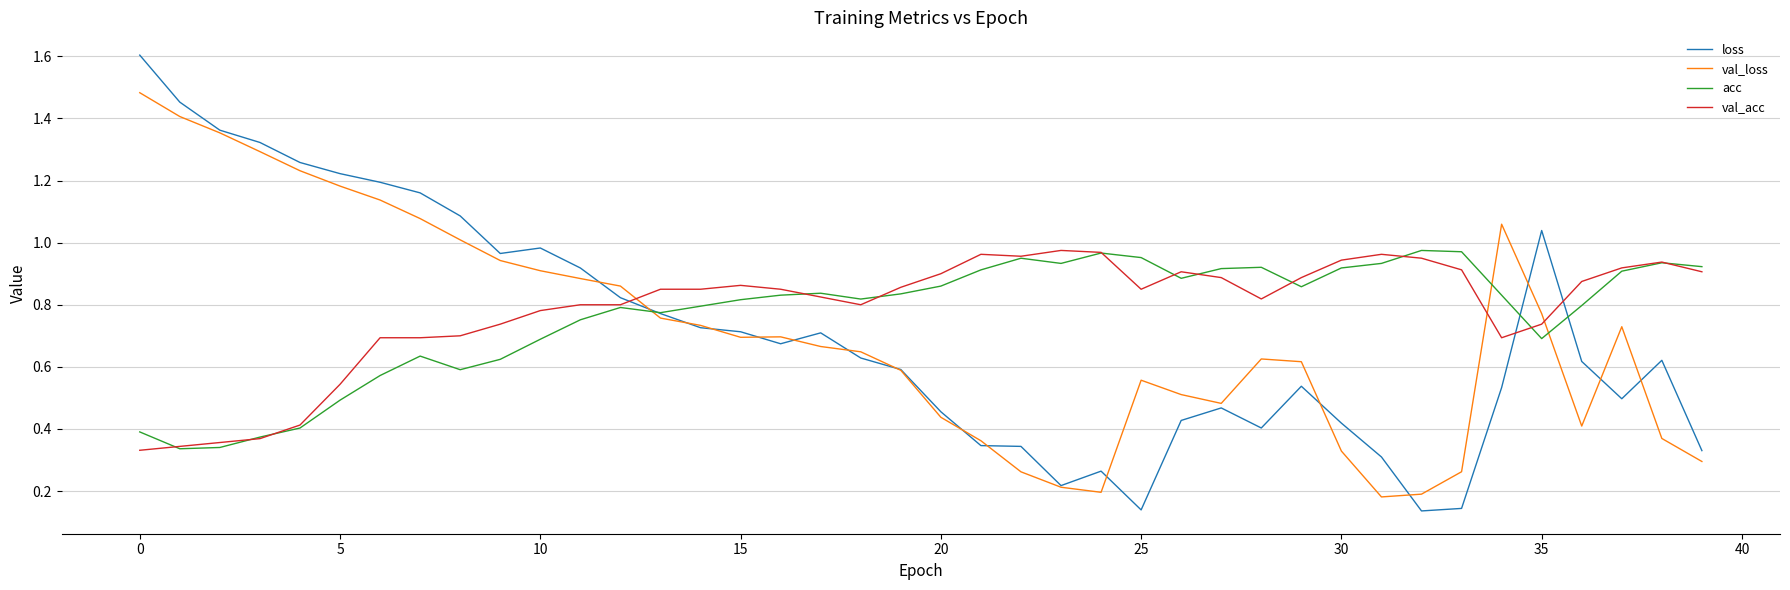

True or false: loss and val_loss intersect in this chart.

True